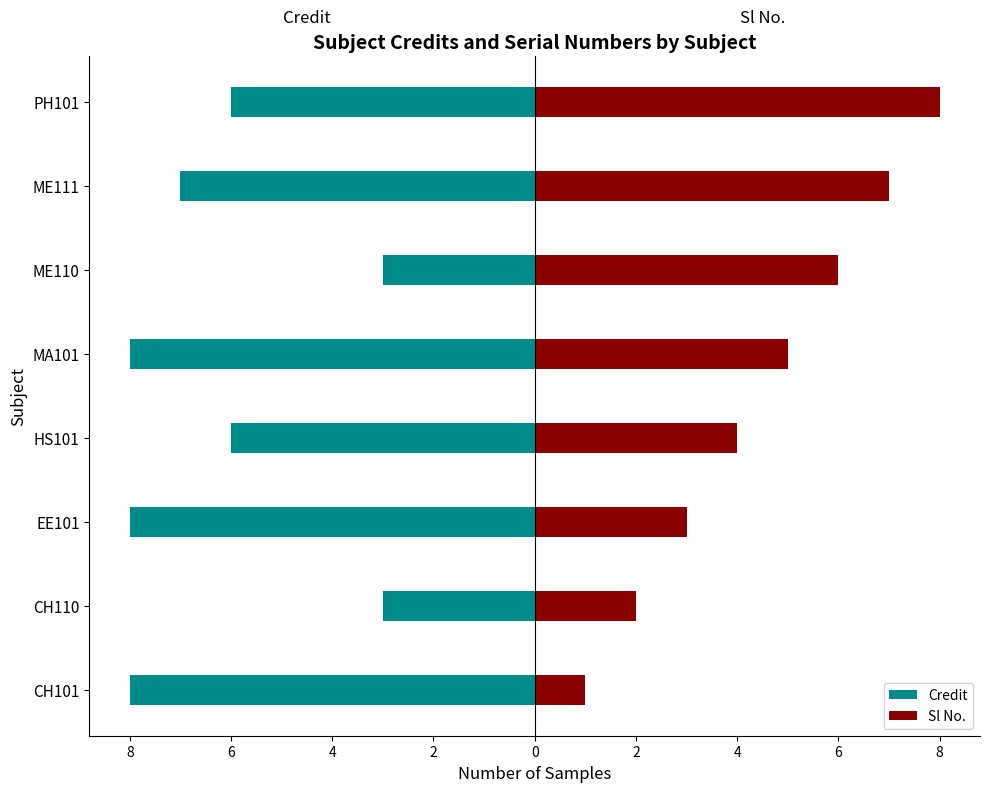

How many values in the Credit series are below -6?

4